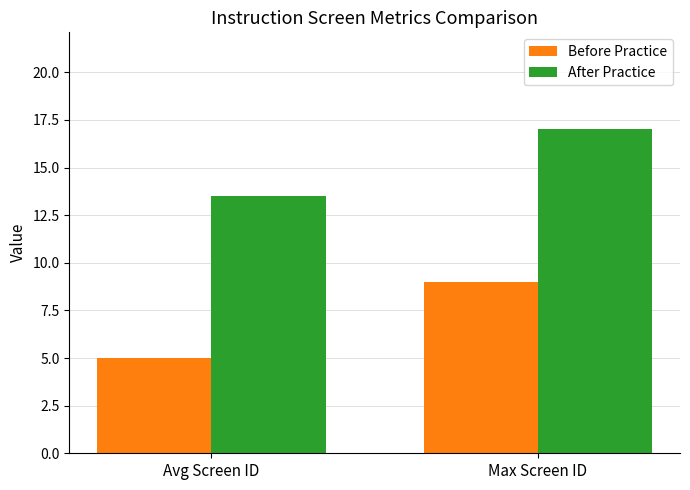

Which category has the highest value in the After Practice series?

Max Screen ID